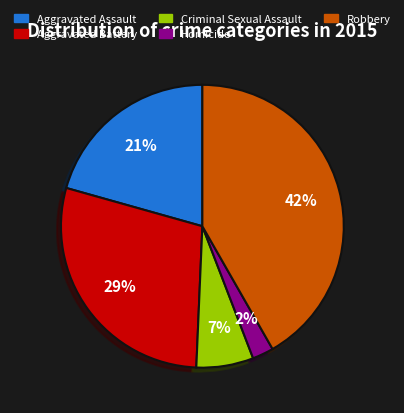

Do Aggravated Assault and Robbery together represent more than half of the pie?

Yes